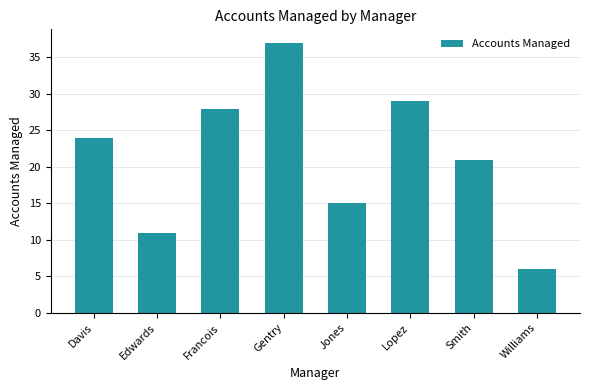

Reading left to right, list all the values displayed in this chart.

Davis=24	Edwards=11	Francois=28	Gentry=37	Jones=15	Lopez=29	Smith=21	Williams=6